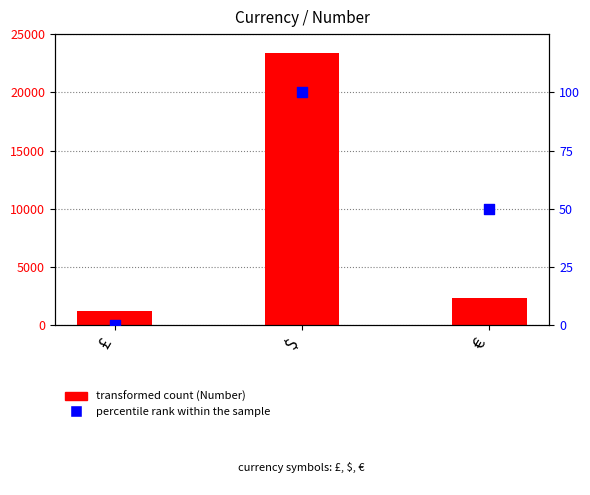

At how many categories does at least one series exceed 11182?

1